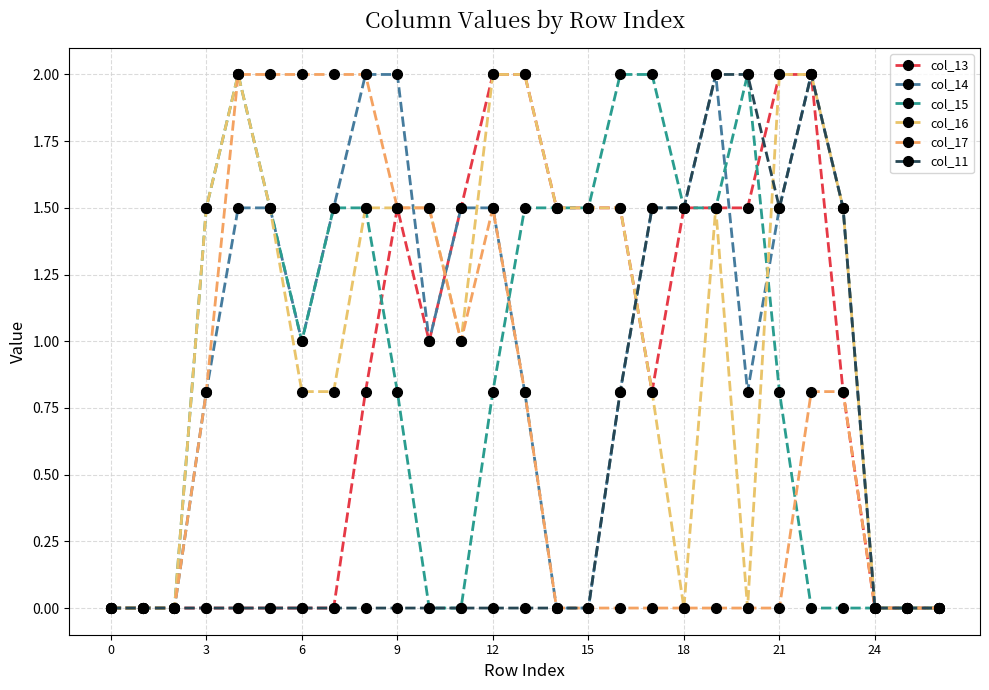

True or false: col_17 and col_11 cross at least once.

False